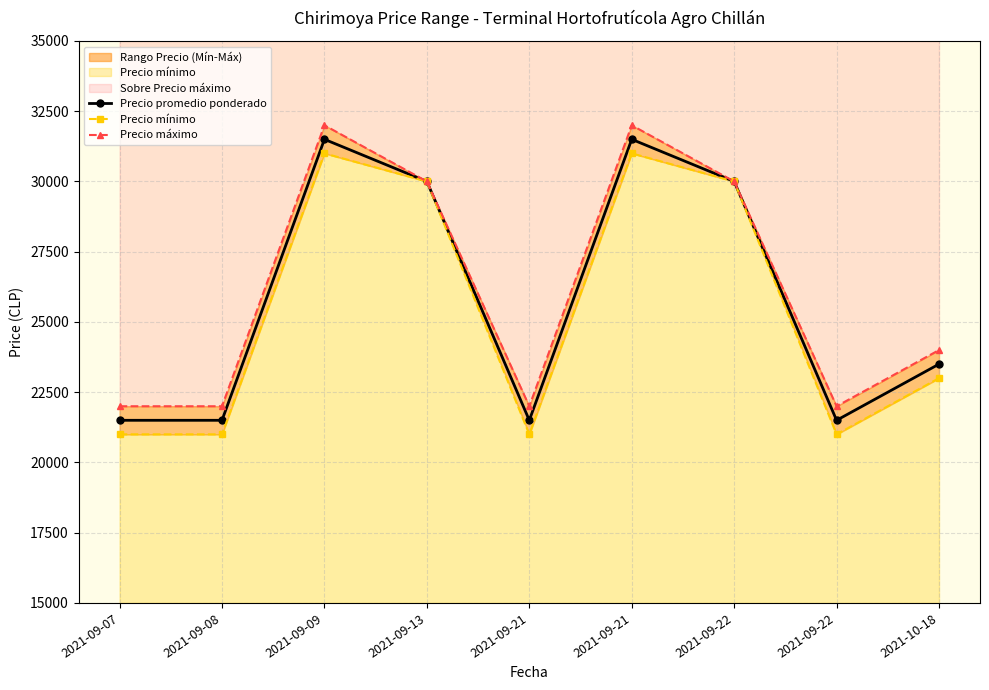

True or false: Precio mínimo and Precio promedio ponderado intersect in this chart.

False